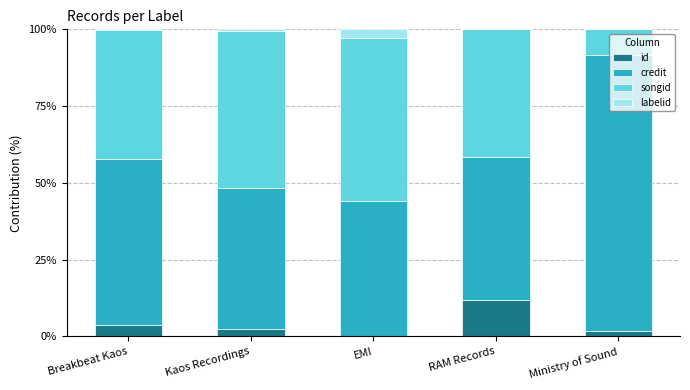

Which category has the highest value in the id series?

RAM Records